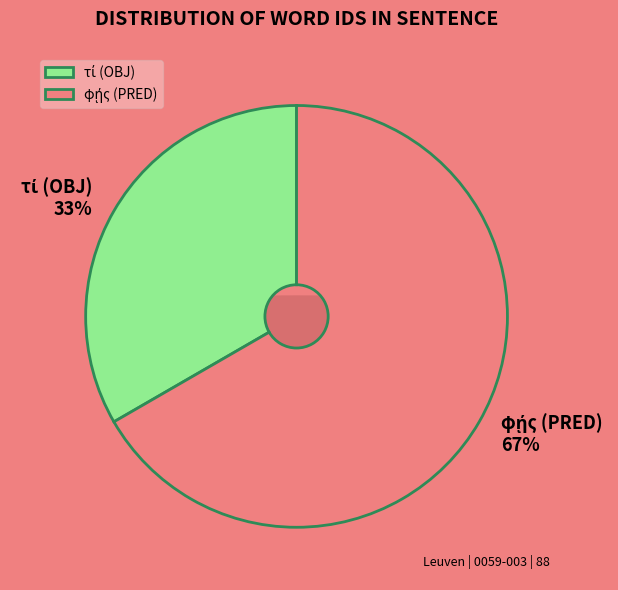

To the nearest percent, what percentage of the pie is τί (OBJ)?

33%